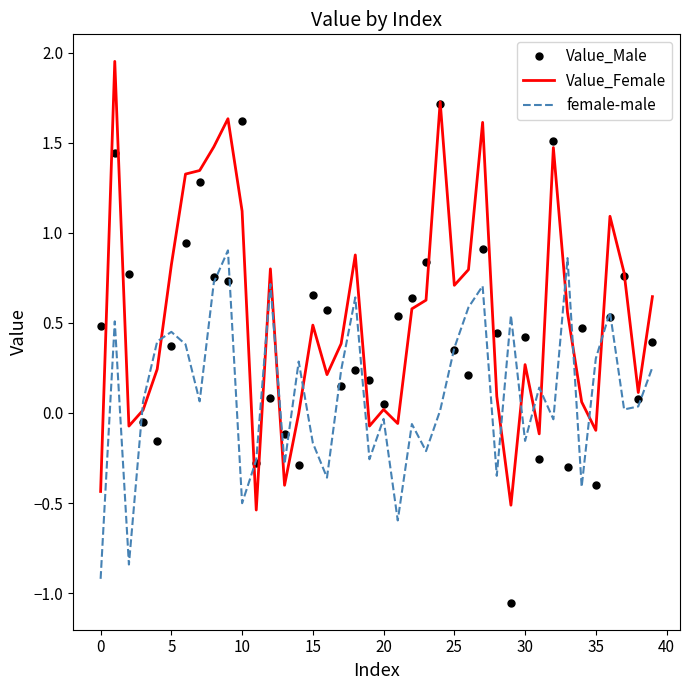

How many times do Value_Male and female-male cross each other?

20